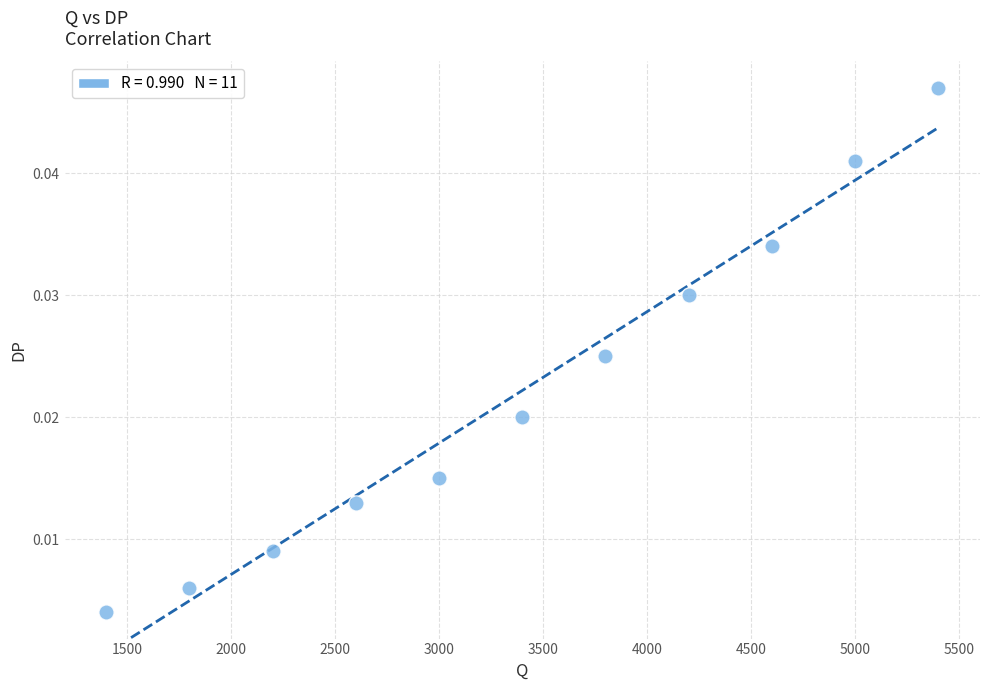

What is the range of X values (max minus min)?

4000.0